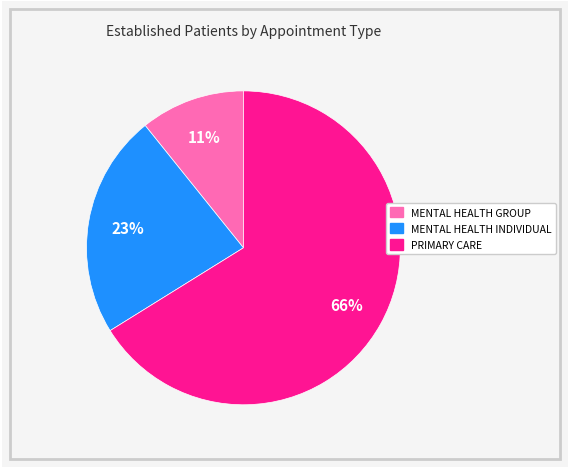

Which category has the biggest portion of the pie?

PRIMARY CARE